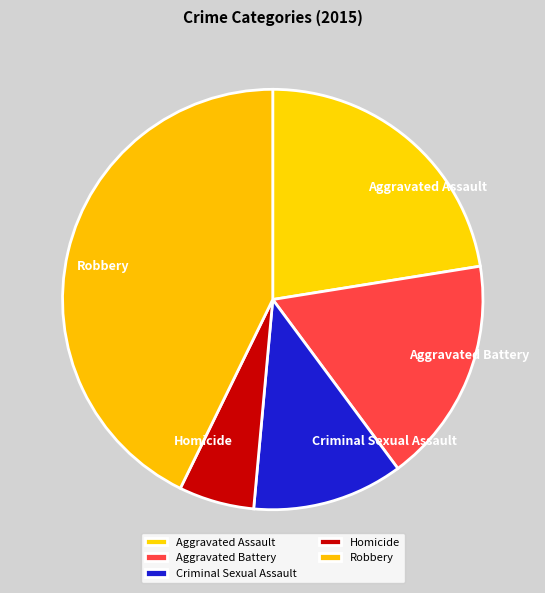

What is the ratio of the value at Homicide to the value at Aggravated Assault?

0.3